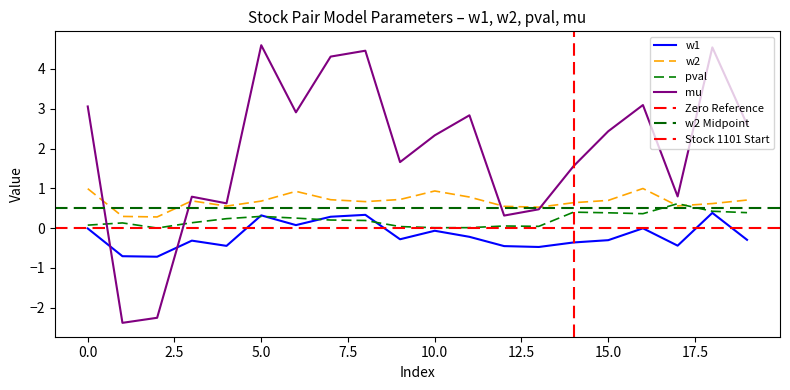

After their last crossing, which series has the higher values: mu or pval?

mu